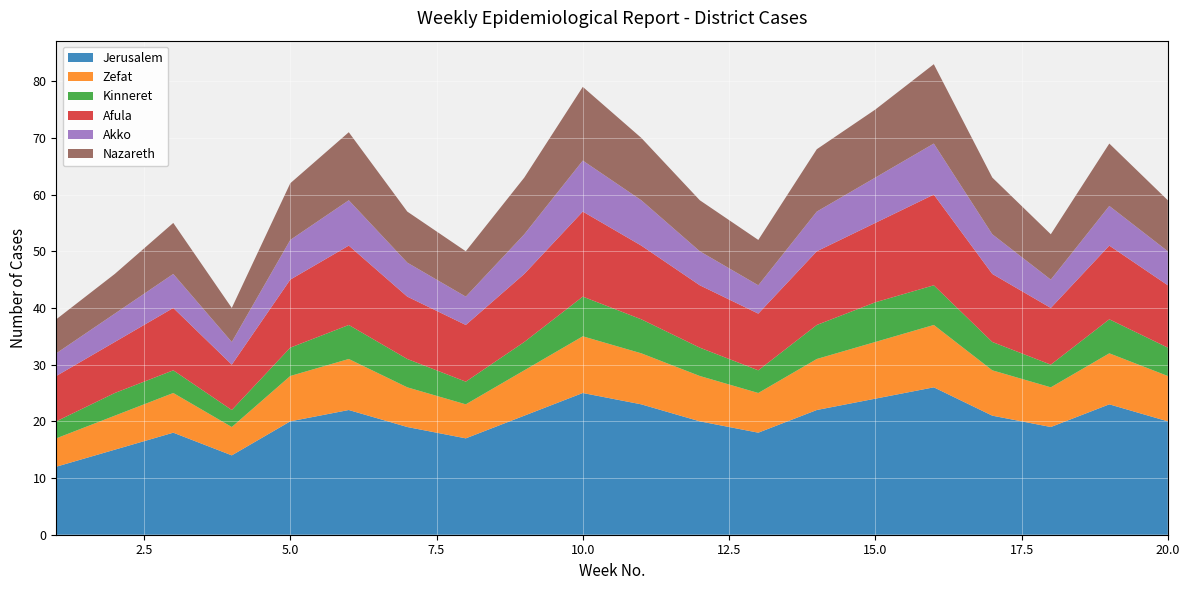

Reading left to right, extract all data points from this chart.

Jerusalem: 12	15	18	14	20	22	19	17	21	25	23	20	18	22	24	26	21	19	23	20
Zefat: 5	6	7	5	8	9	7	6	8	10	9	8	7	9	10	11	8	7	9	8
Kinneret: 3	4	4	3	5	6	5	4	5	7	6	5	4	6	7	7	5	4	6	5
Afula: 8	9	11	8	12	14	11	10	12	15	13	11	10	13	14	16	12	10	13	11
Akko: 4	5	6	4	7	8	6	5	7	9	8	6	5	7	8	9	7	5	7	6
Nazareth: 6	7	9	6	10	12	9	8	10	13	11	9	8	11	12	14	10	8	11	9